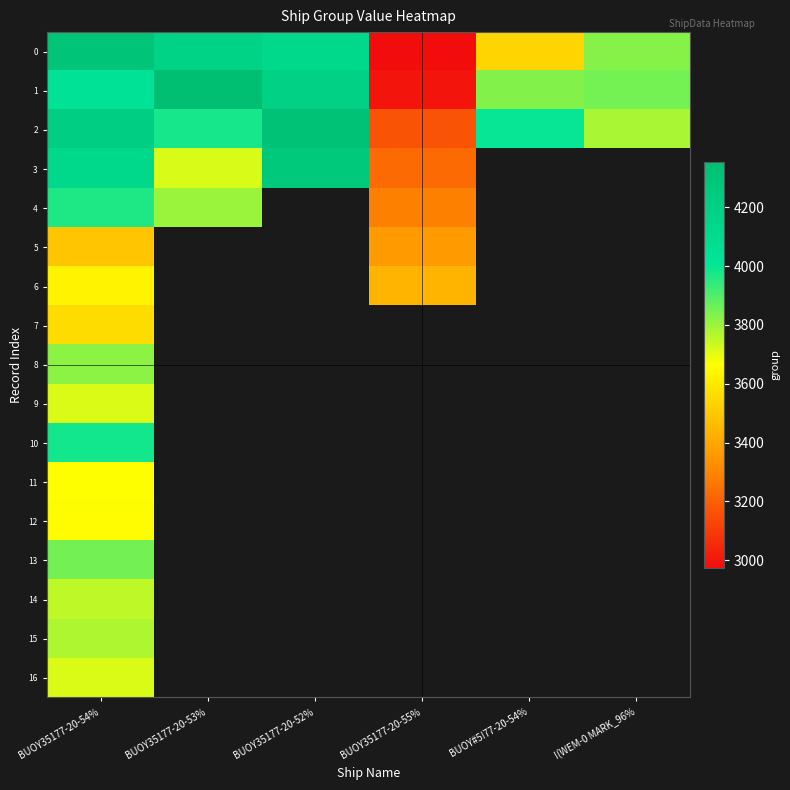

List the series in order of their peak value, highest first.

1, 2, 0, 3, 10, 4, 13, 8, 15, 14, 9, 16, 11, 12, 6, 7, 5